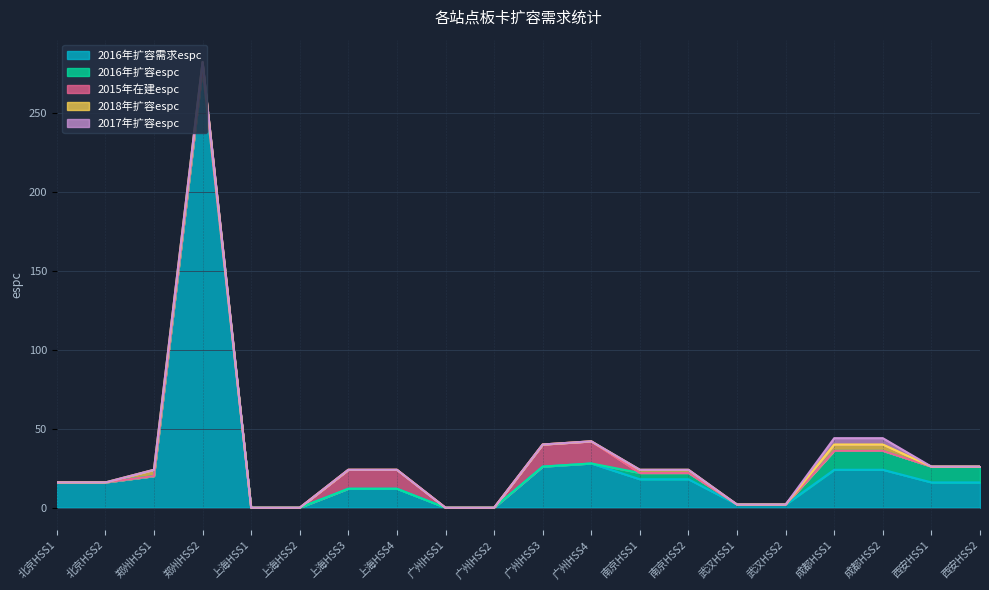

How many positive values does the 2015年在建espc series have?

4